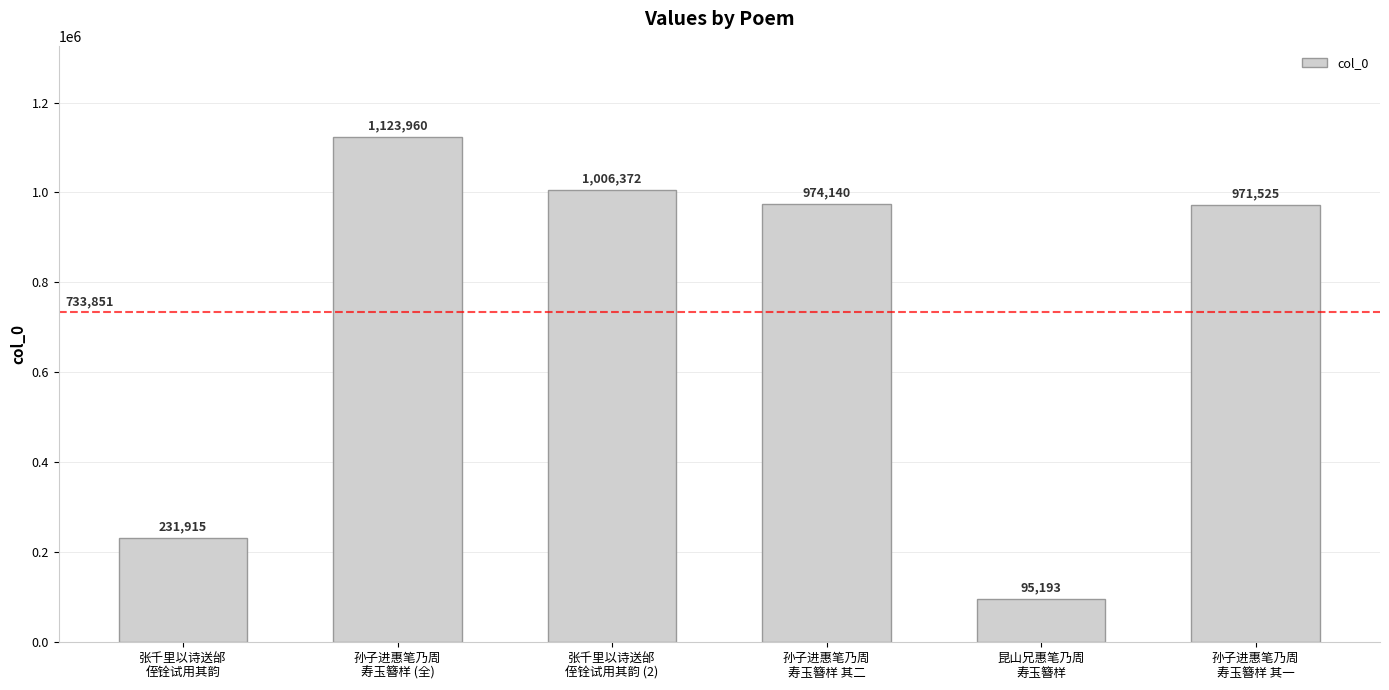

Between 孙子进惠笔乃周
寿玉簪样 (全) and 孙子进惠笔乃周
寿玉簪样 其二, which is larger?

孙子进惠笔乃周
寿玉簪样 (全)